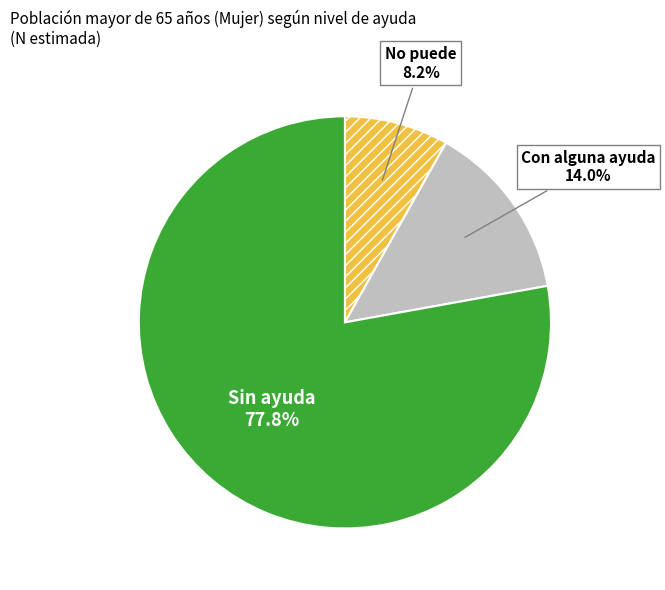

To the nearest percent, what portion does Sin ayuda represent?

78%